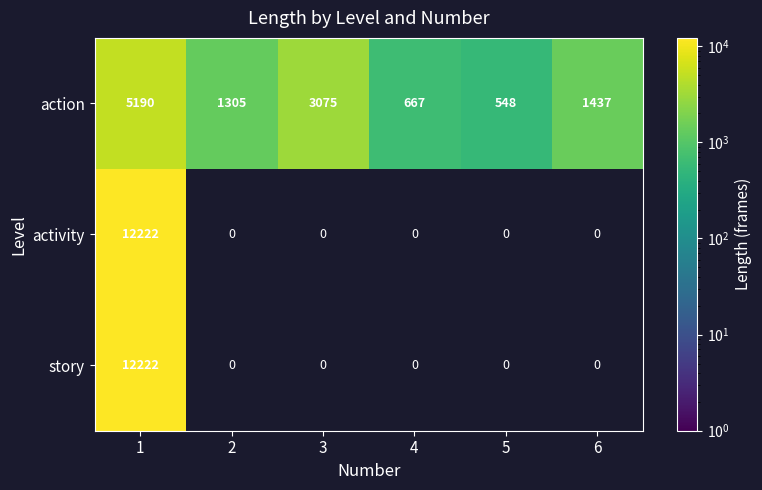

Reading left to right, list all the values displayed in this chart.

action: 5190	1305	3075	667	548	1437
activity: 12222	0	0	0	0	0
story: 12222	0	0	0	0	0